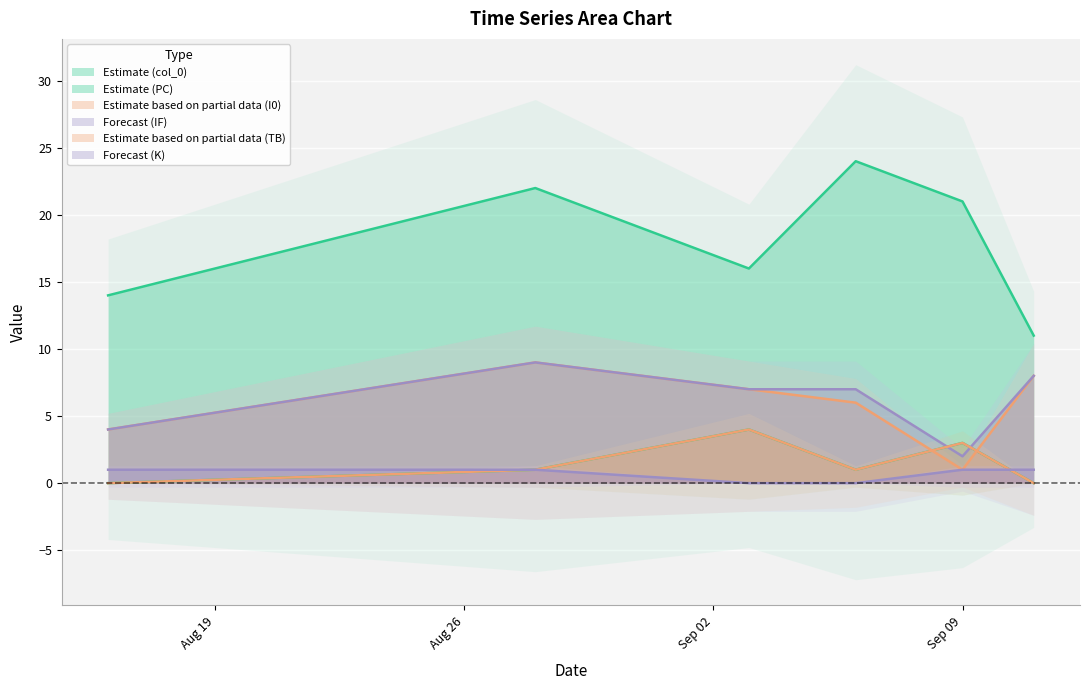

Count the number of data series in this chart.

6